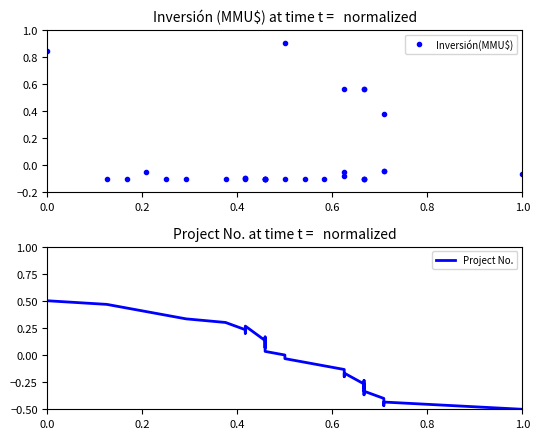

Which series has the widest spread of values?

Inversión(MMU$)